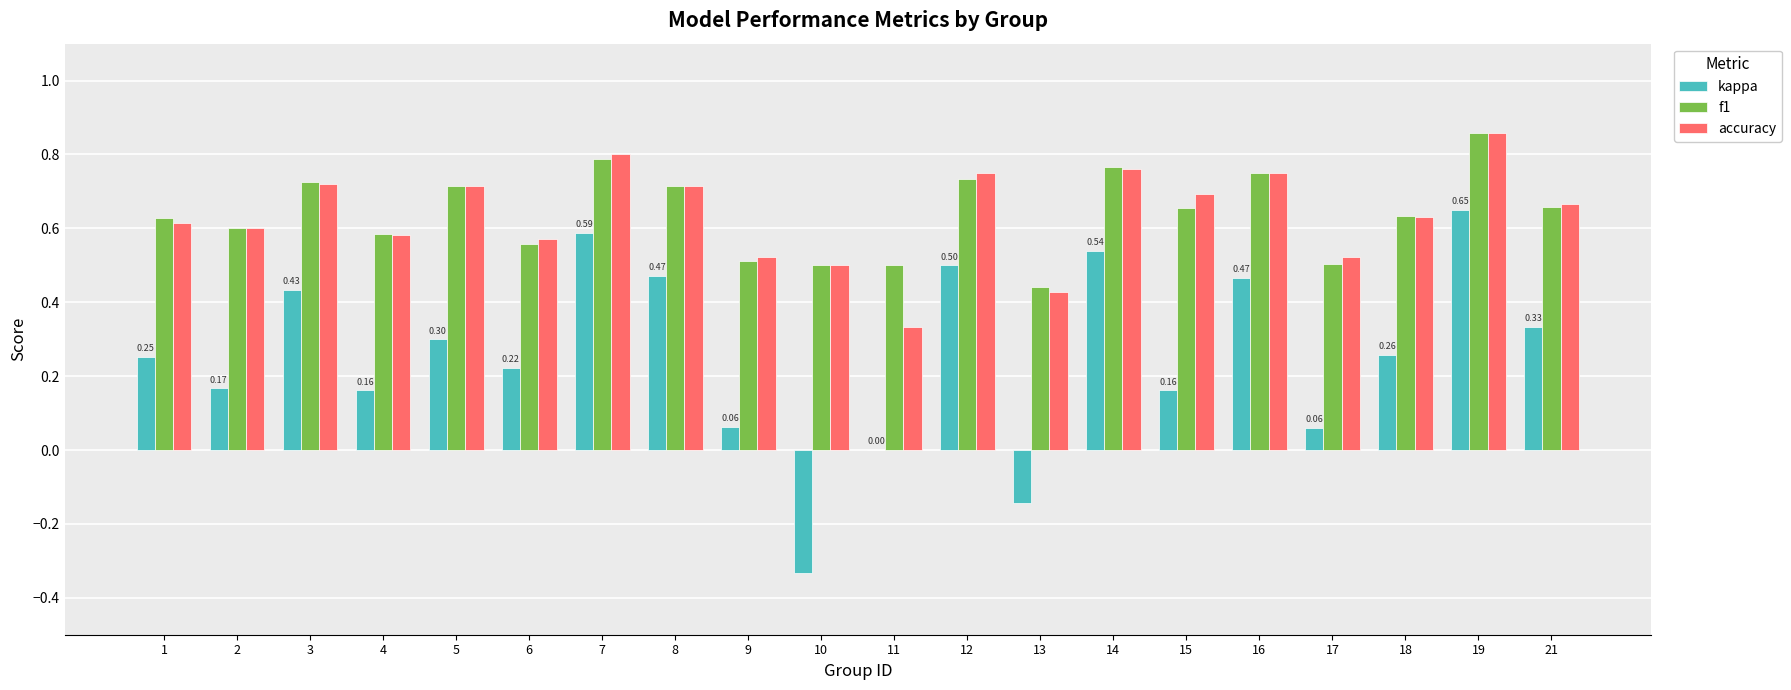

At which label does kappa first exceed 0?

1